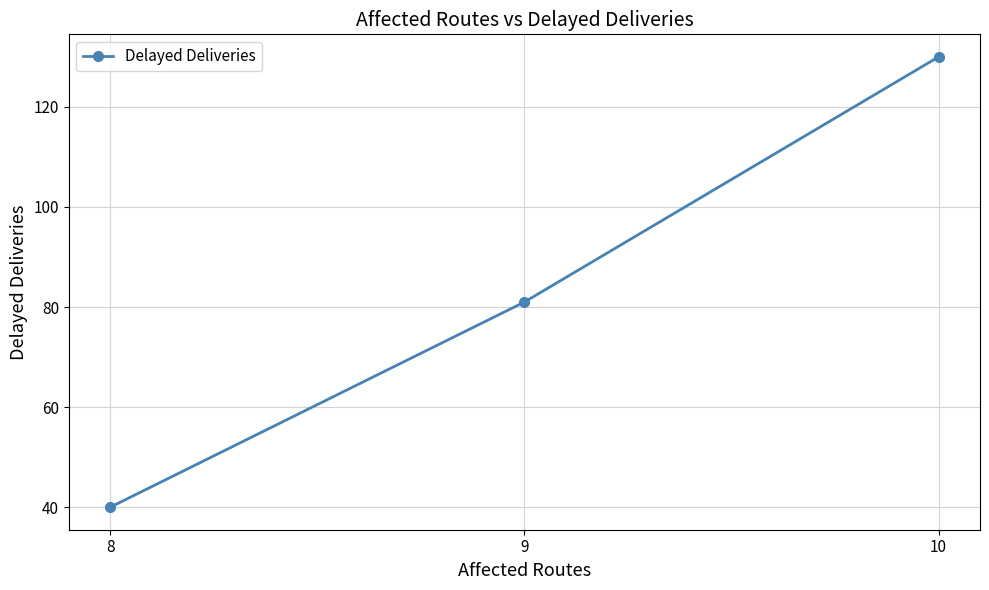

What is the change in value from 8 to 10?

+90